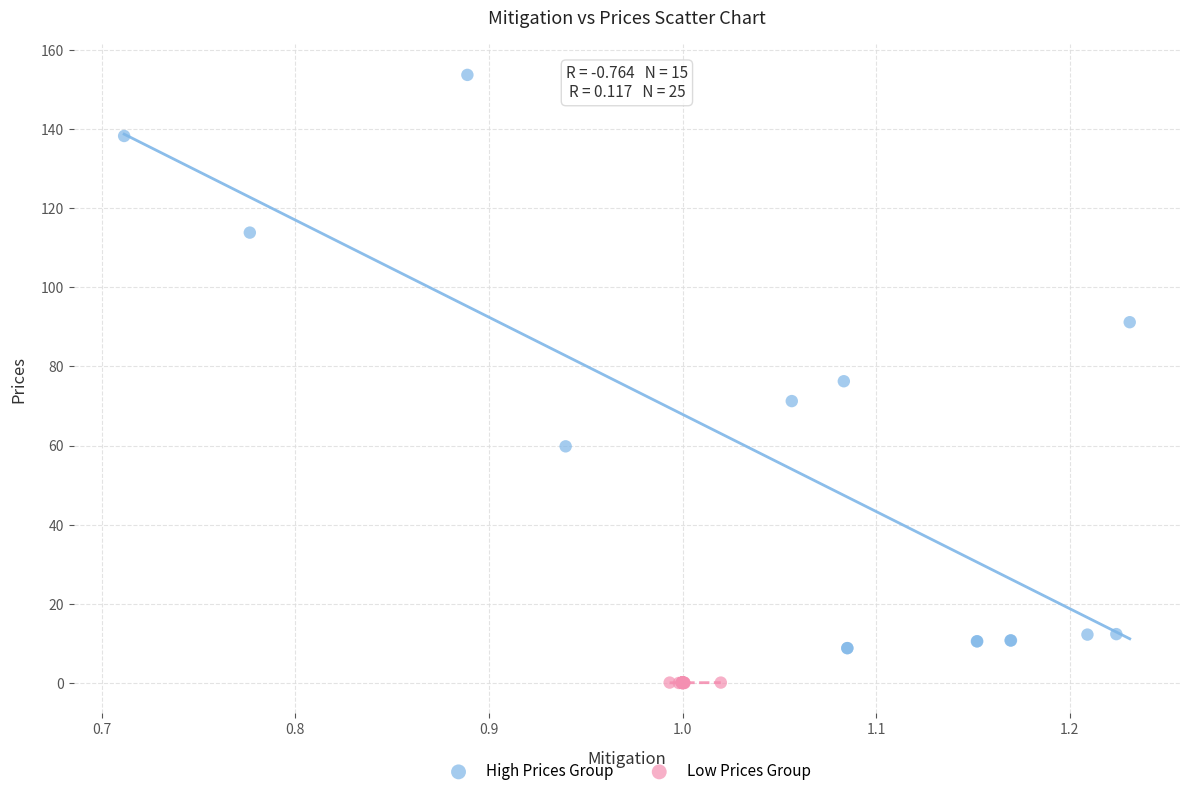

Which series reaches the maximum Y coordinate?

High Prices Group